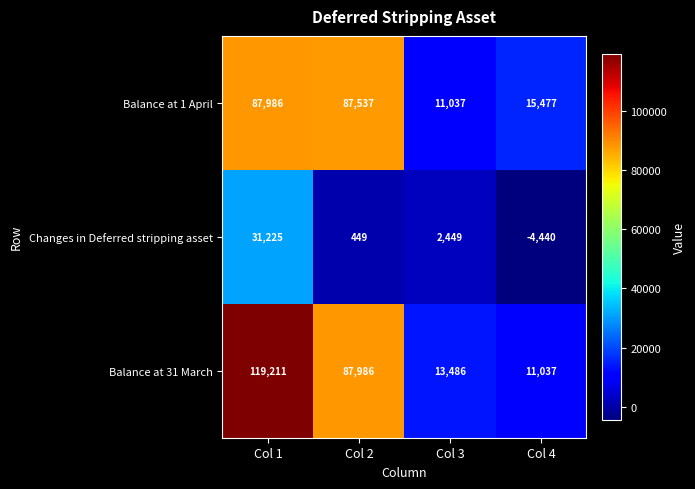

What is the smallest value displayed?

-4440